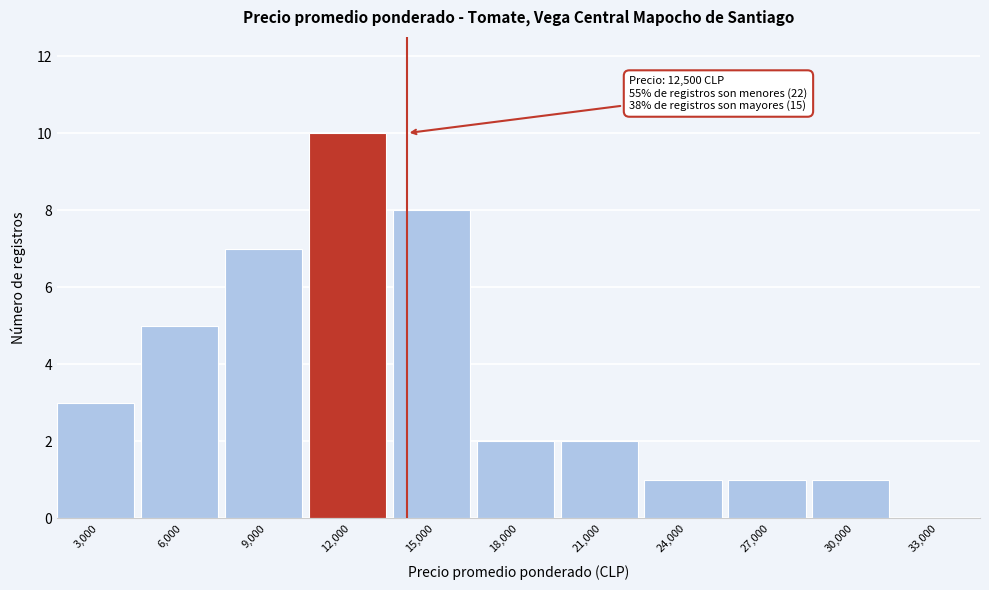

Which range on the x-axis has the tallest bar?

10500 to 13500